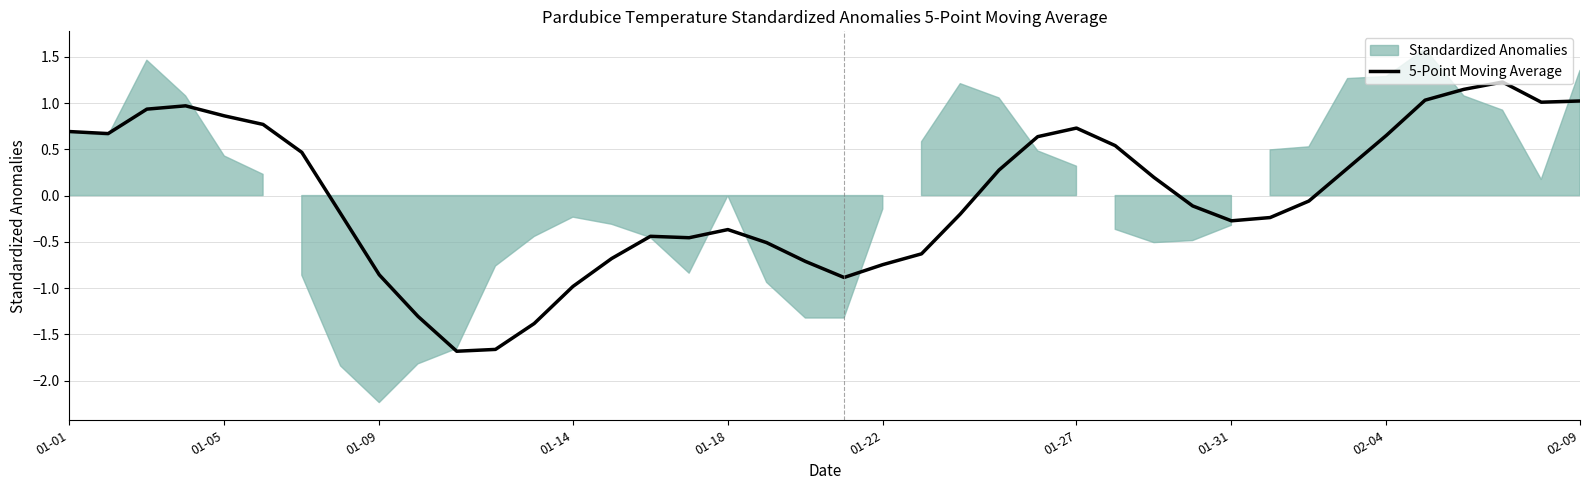

Where does the 5-Point Moving Average series first go above 0?

01-01